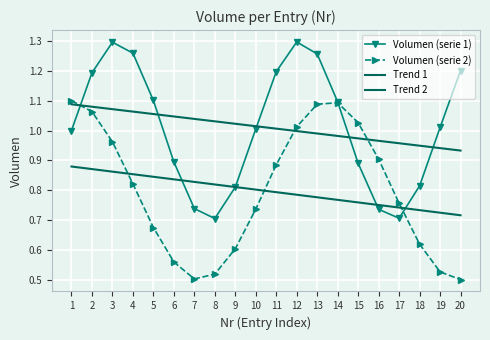

What is the sum of the Volumen (serie 2) values at 3 and 9?

1.6